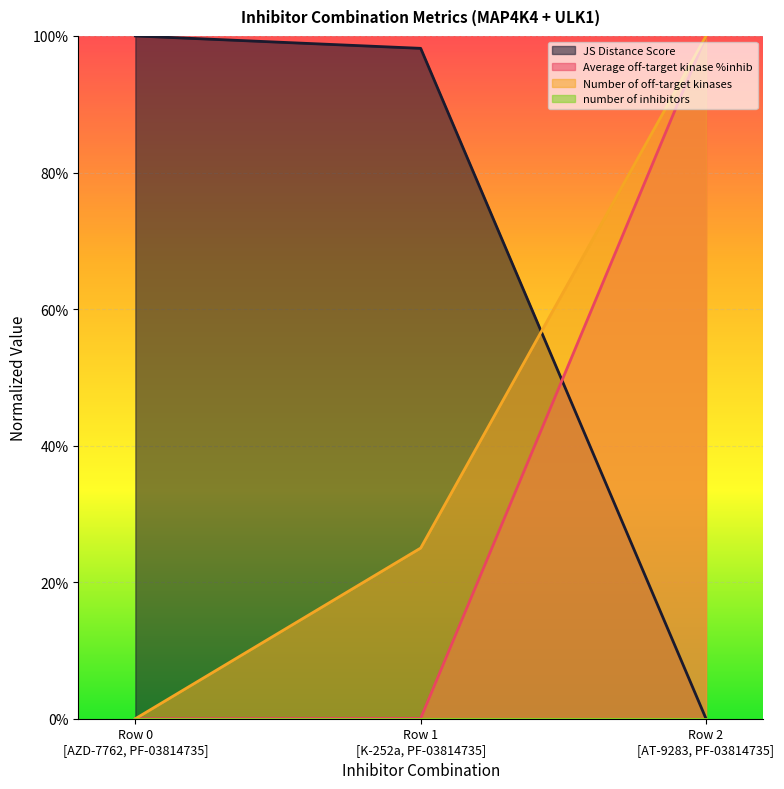

Is it true that Average off-target kinase %inhib equals 0.0 at Row 0
[AZD-7762, PF-03814735]?

True